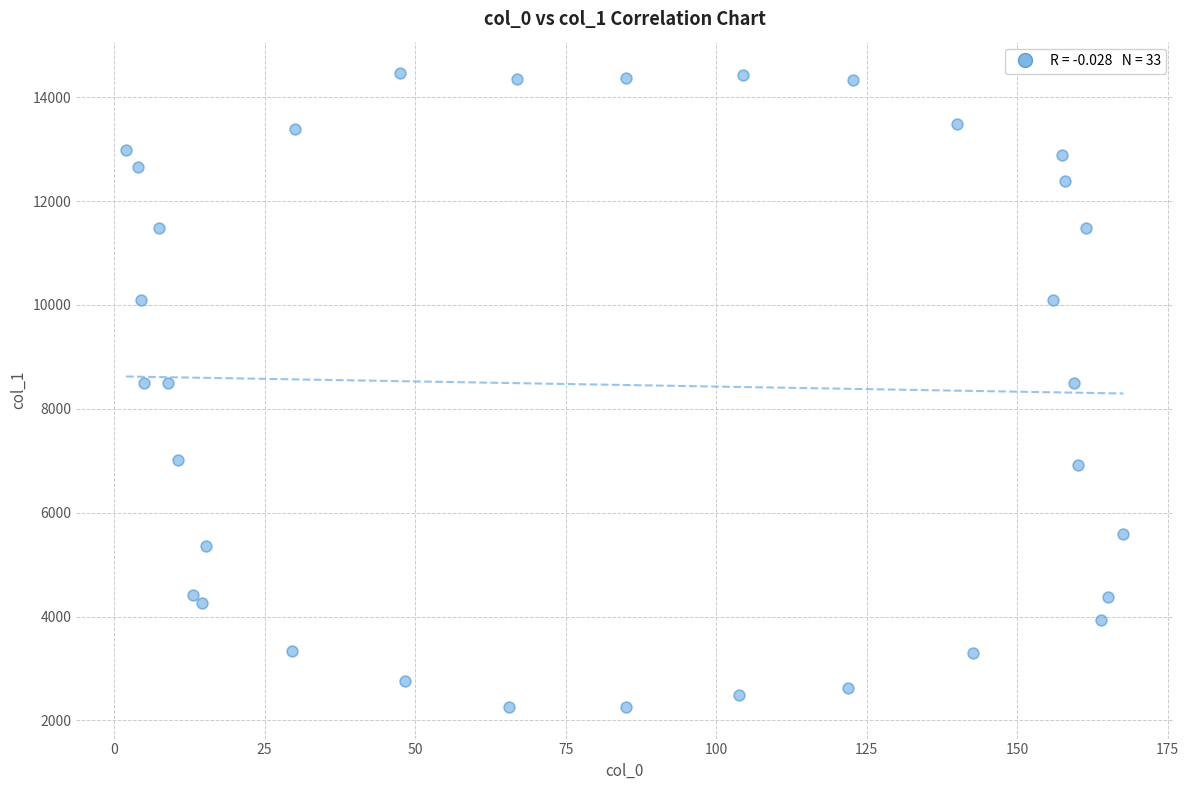

What is the range of Y values (max minus min)?

12199.4